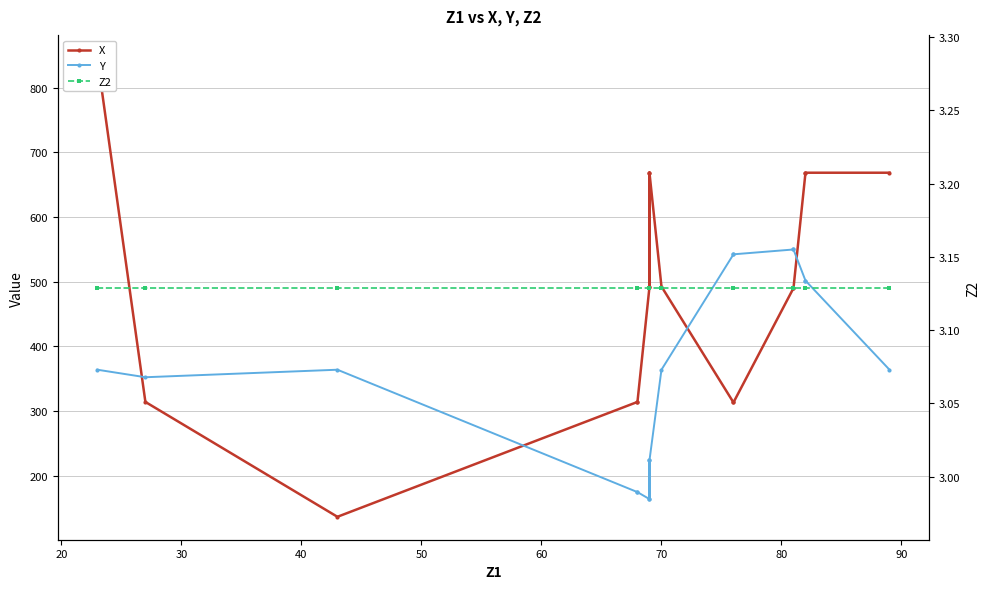

Count the number of categories in the chart.

17